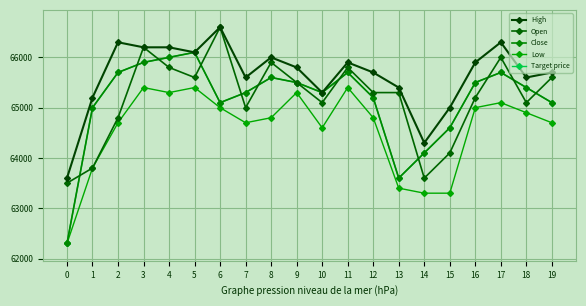

Is the value of Close at 11 greater than the value of Open at 19?

Yes